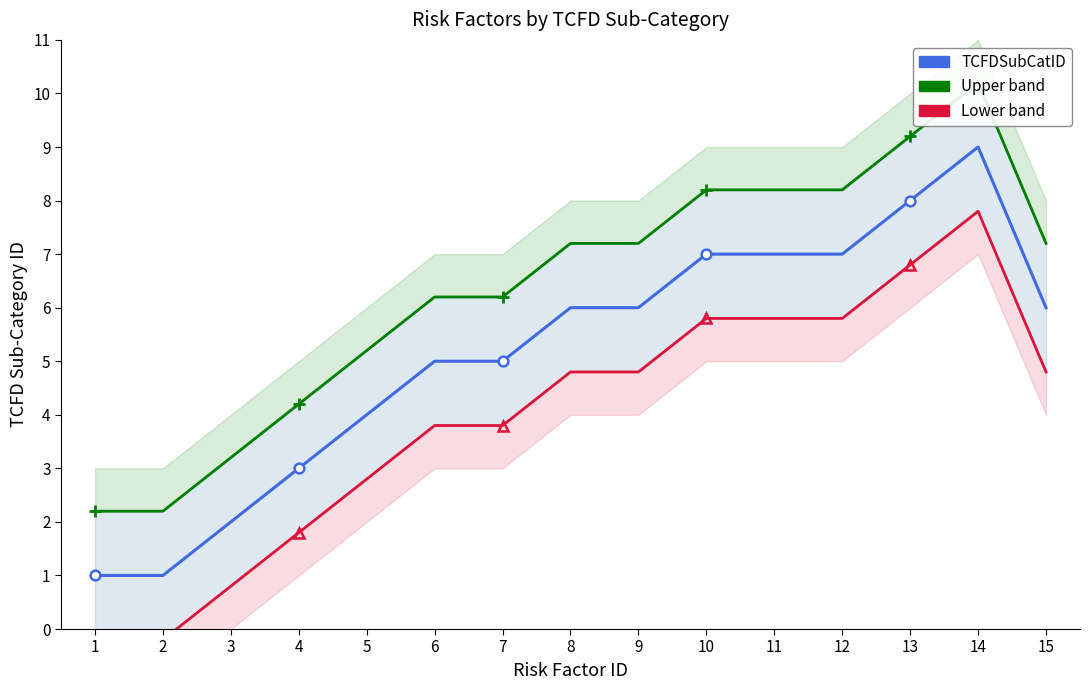

At which category is the sum across all series the highest?

14